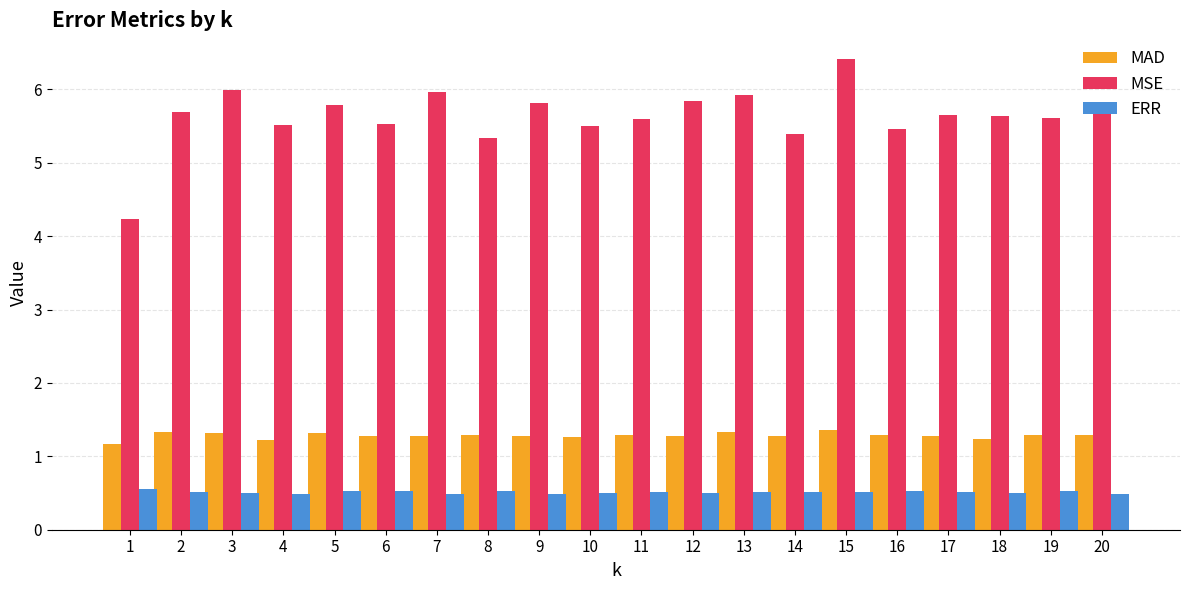

What is the approximate value of ERR at 14?

0.5